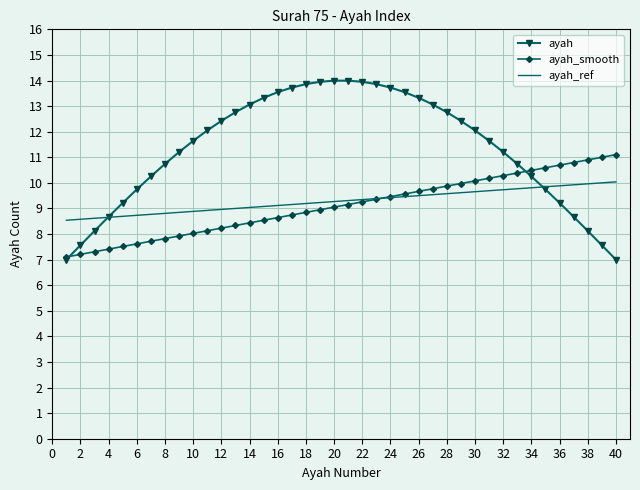

Rank the series by their maximum value, from lowest to highest.

ayah_ref, ayah_smooth, ayah